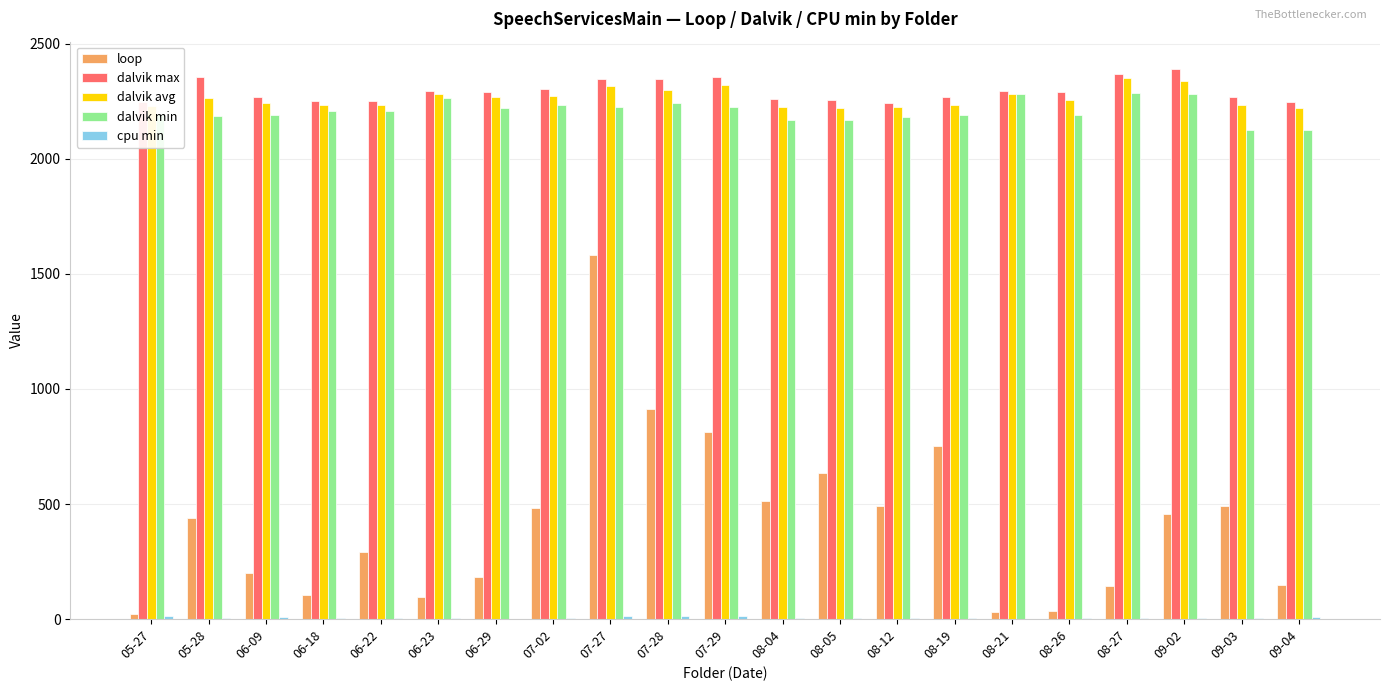

True or false: dalvik min has a value of 2243.0 at 07-28.

True